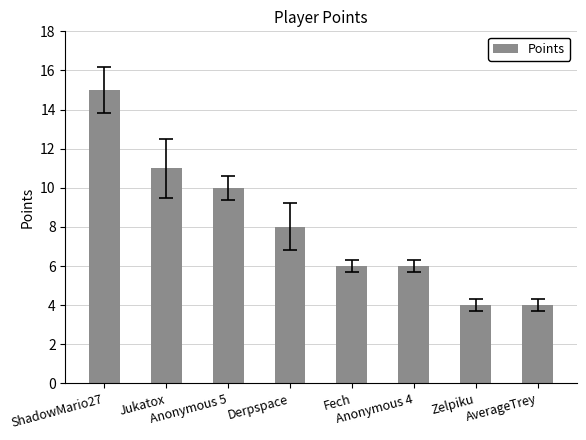

Read the value at AverageTrey.

4